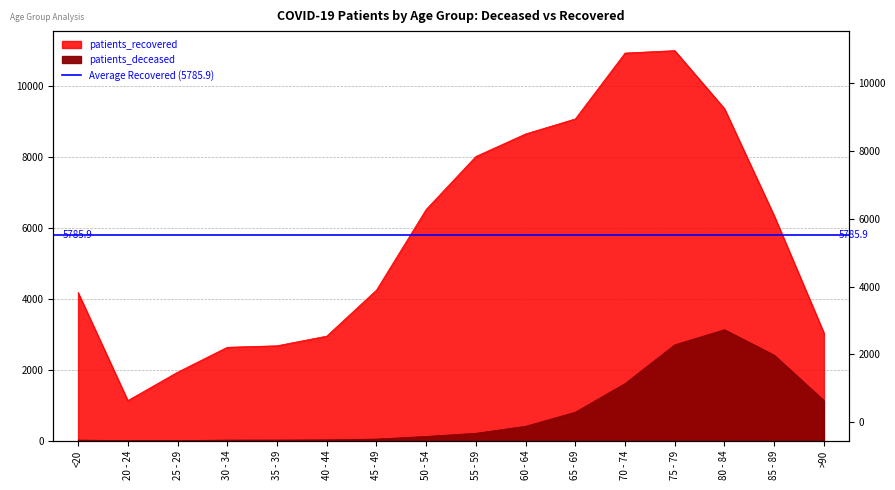

In patients_deceased, how many points are higher than both neighbors (excluding endpoints)?

1